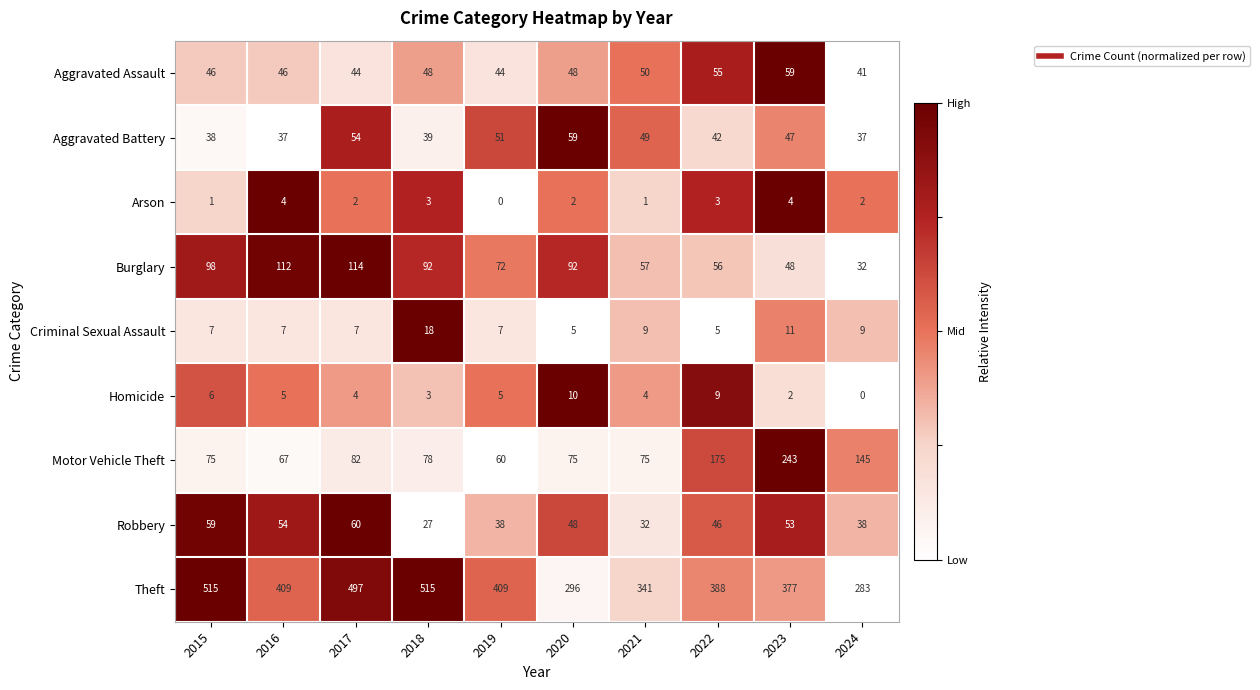

The value of Criminal Sexual Assault at 2017 is 4. True or false?

False